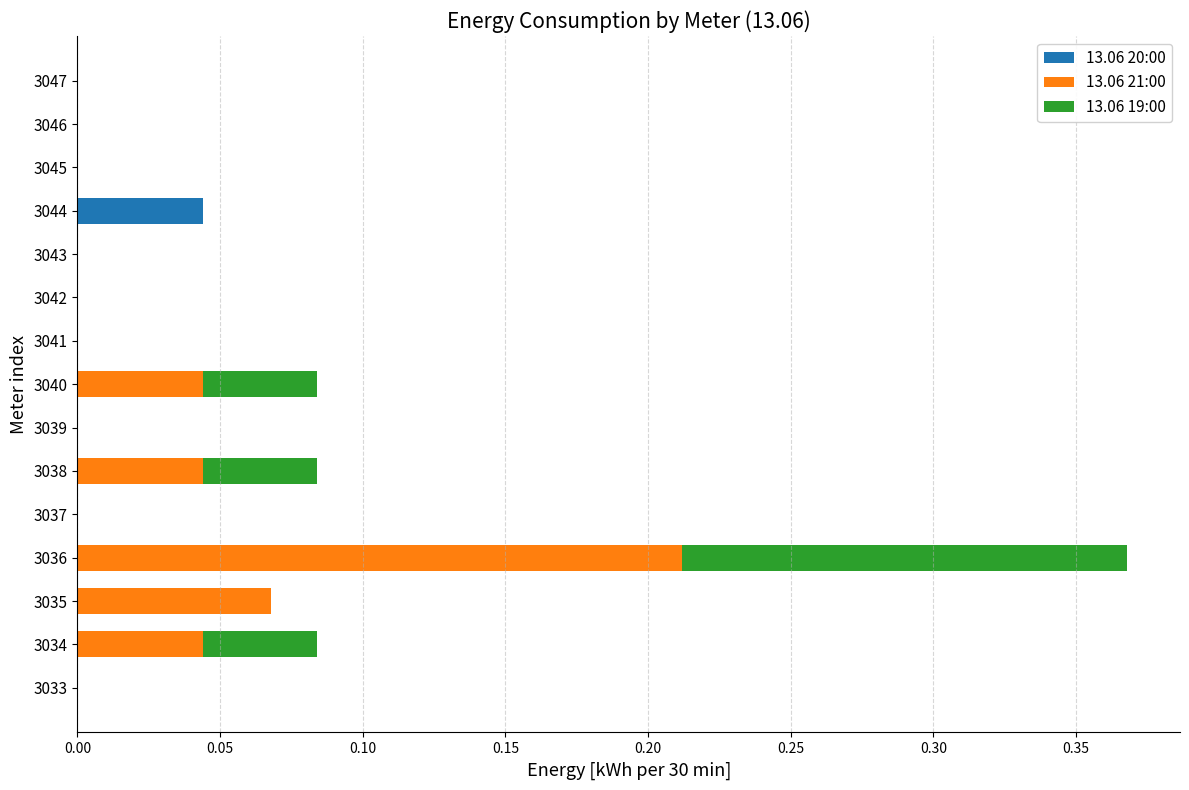

What are all the series names shown in the legend?

13.06 20:00, 13.06 21:00, 13.06 19:00